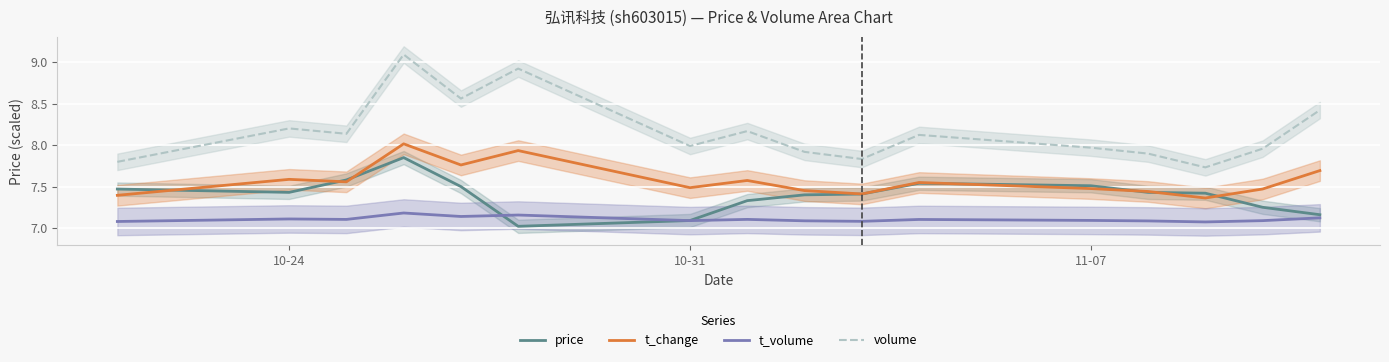

True or false: volume and price cross at least once.

False